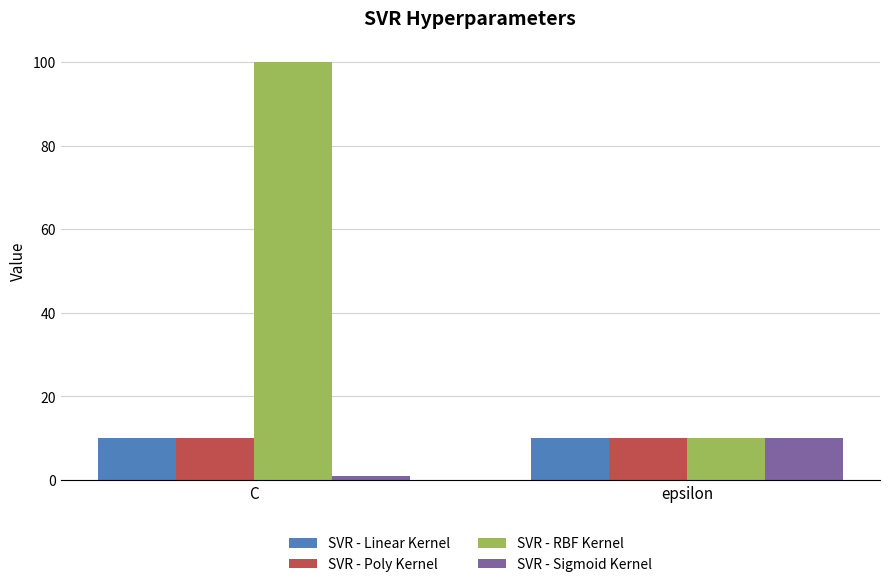

What is the total value across all series at epsilon?

40